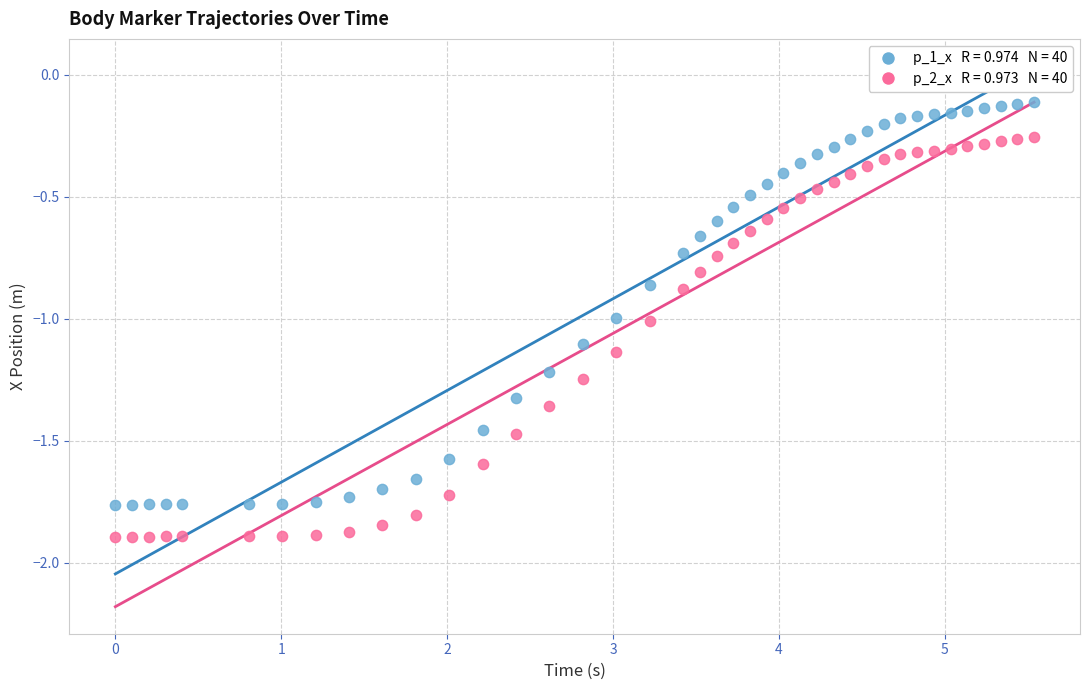

Across all data points, what is the range of X values (max minus min)?

5.5